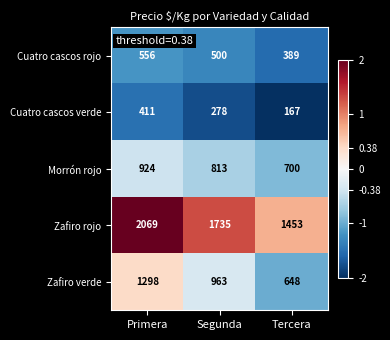

How many Cuatro cascos verde values are between 167 and 411?

3